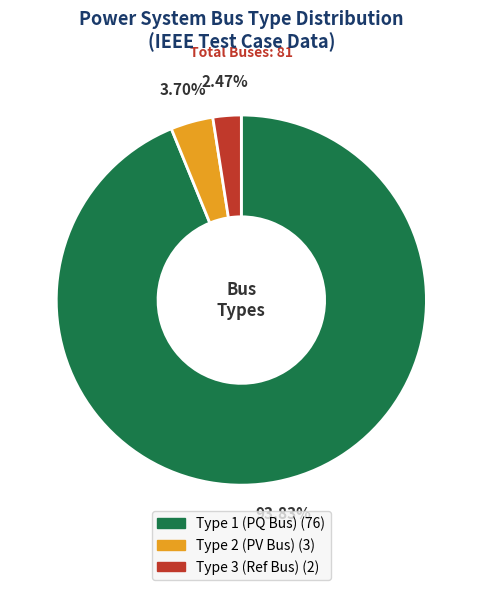

Which category has the smallest portion of the pie?

BUS_TYPE_3